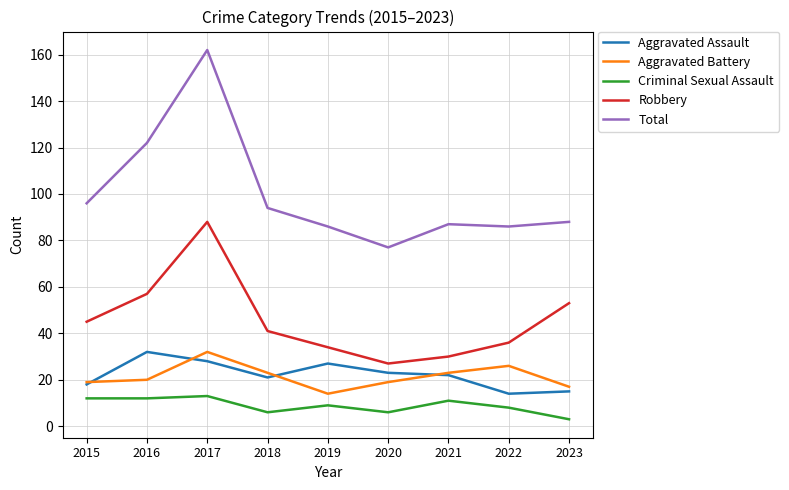

At which label does Aggravated Battery reach its peak?

2017